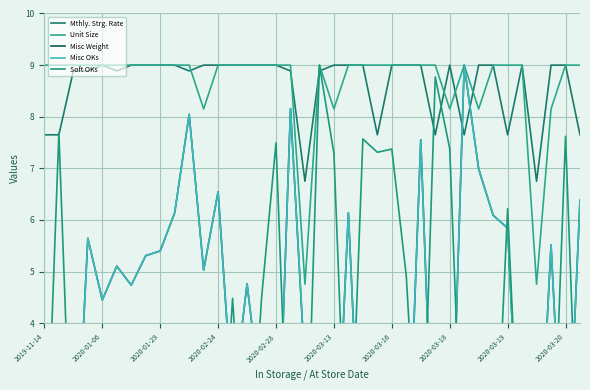

What is the highest value of the Mthly. Strg. Rate series?

9.0